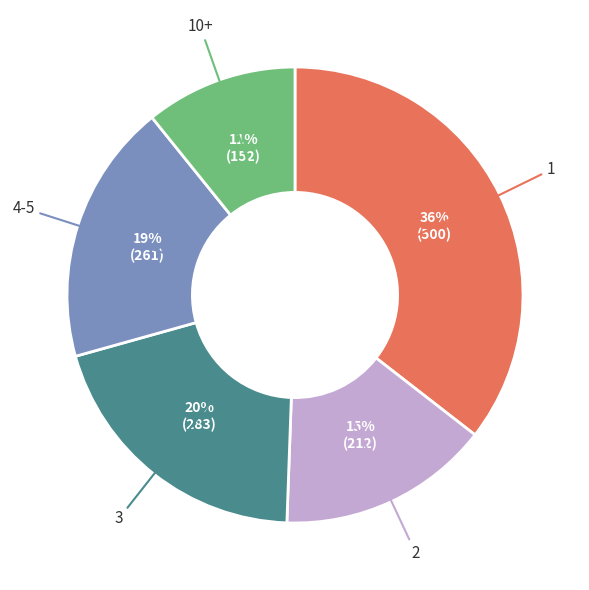

How many slices are in this pie chart?

5